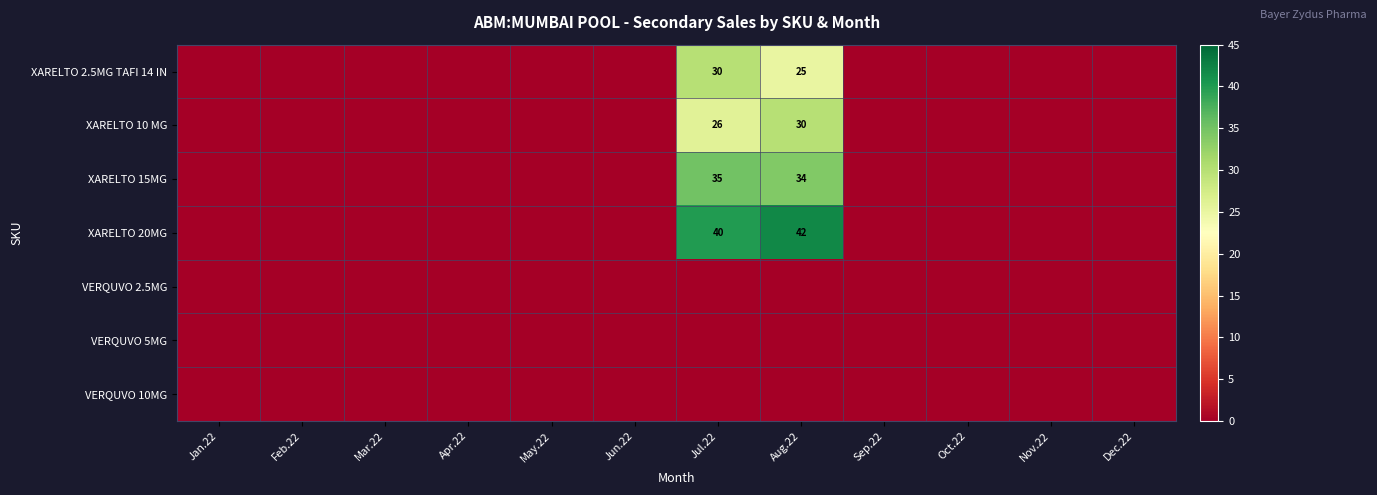

How many distinct data groups are displayed?

7